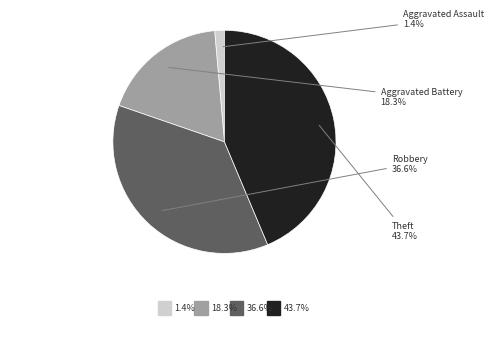

Is there any slice that represents more than half of the pie?

No